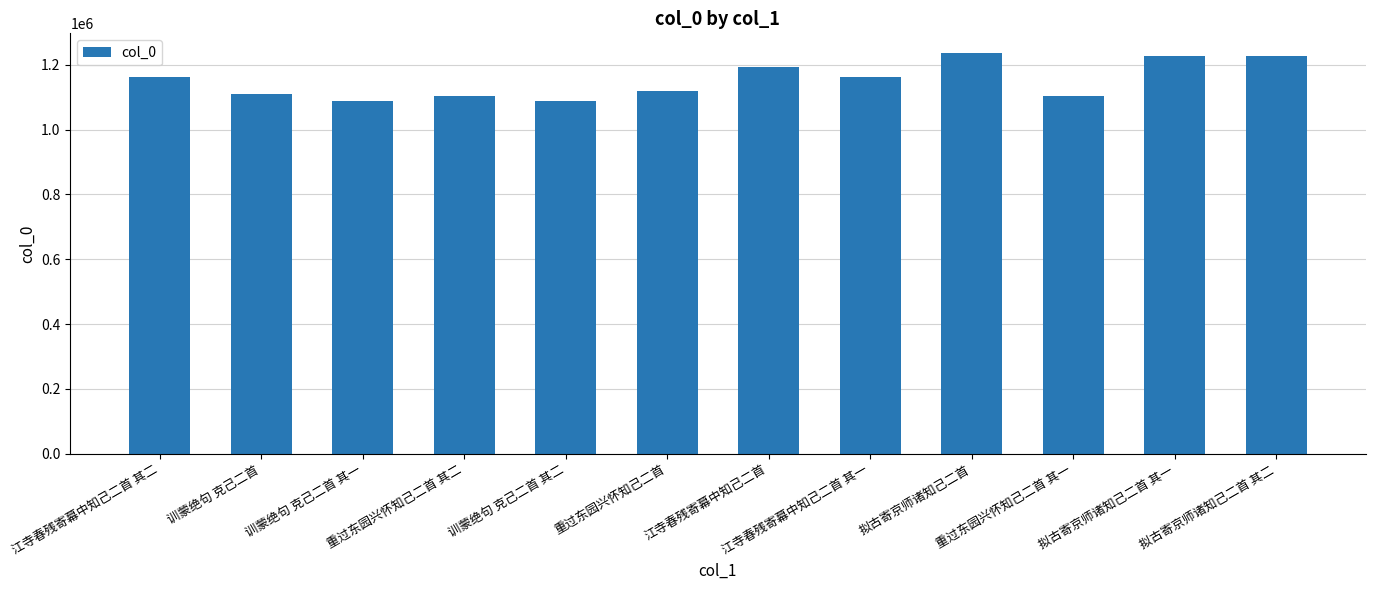

What is the value of the 4th bar from the left?

1103117